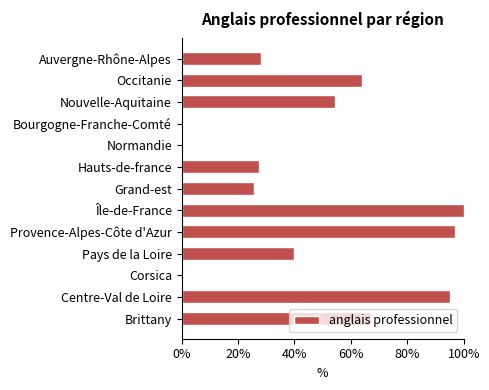

The chart shows a value of 27.5 at Hauts-de-france. True or false?

True